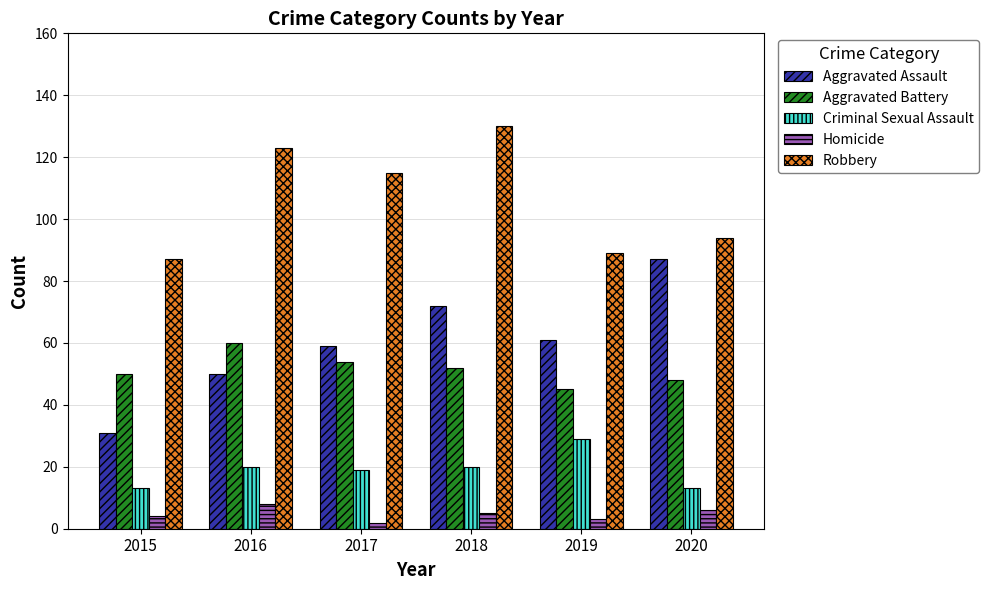

What is the difference between the maximum and second lowest values in the Aggravated Assault series?

37